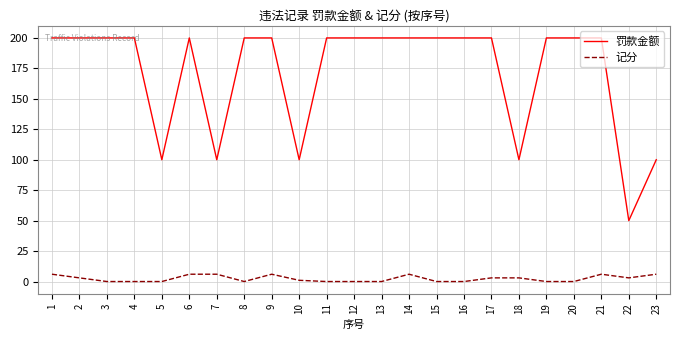

Reading left to right, extract all data points from this chart.

罚款金额: 200	200	200	200	100	200	100	200	200	100	200	200	200	200	200	200	200	100	200	200	200	50	100
记分: 6	3	0	0	0	6	6	0	6	1	0	0	0	6	0	0	3	3	0	0	6	3	6